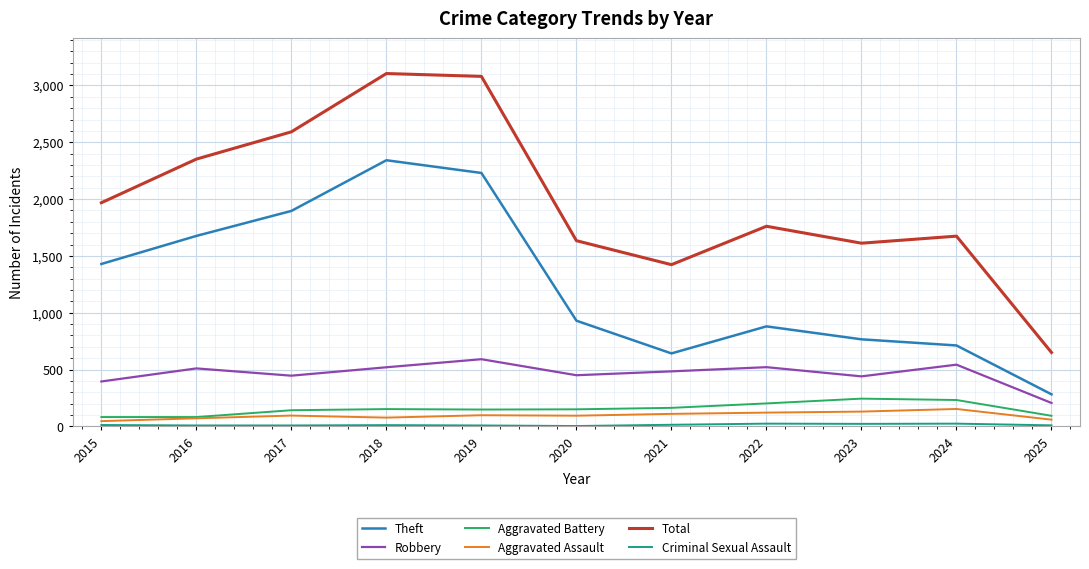

What is the sum of the Theft values at 2018 and 2015?

3771